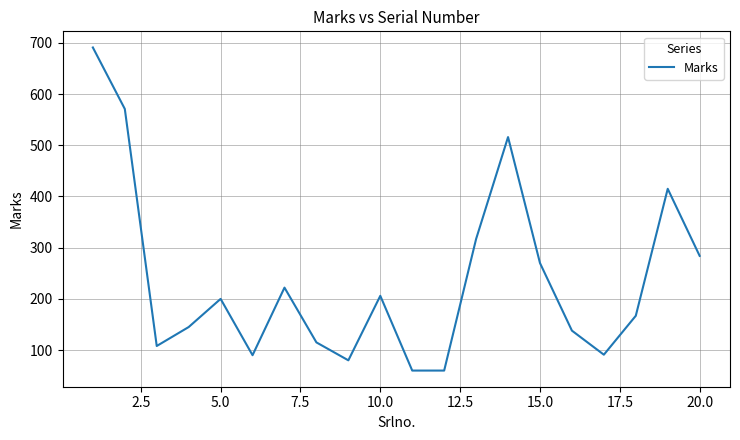

What is the maximum value shown in the chart?

691